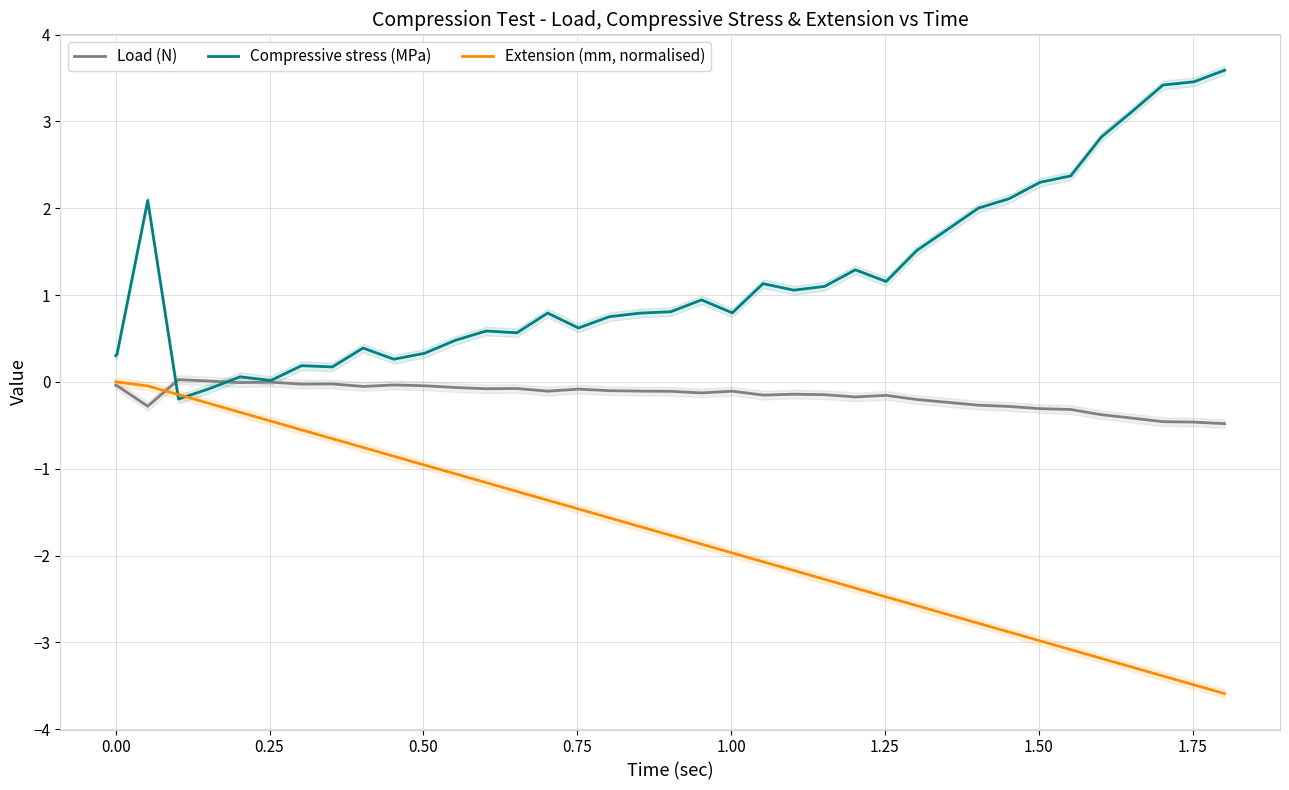

How many intersections are there between Load (N) and Compressive stress (MPa)?

2